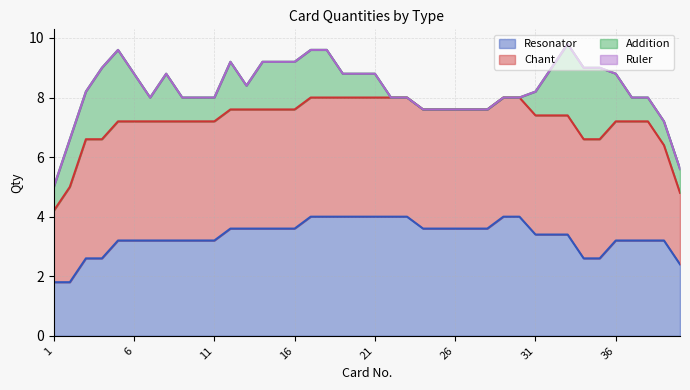

What is the lowest value of the Resonator series?

1.8